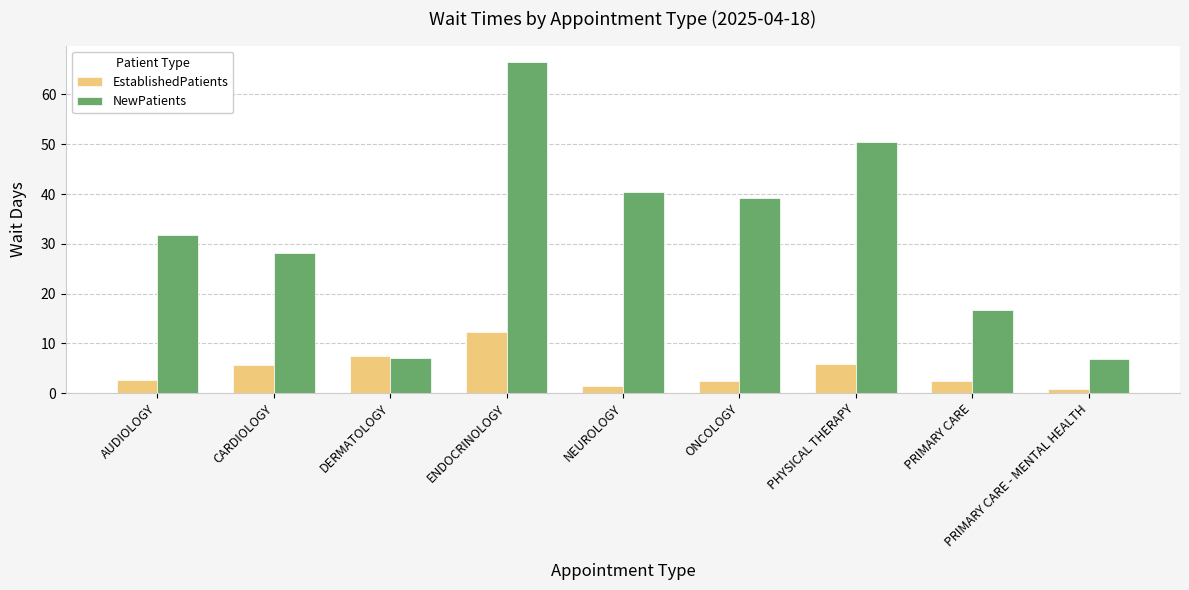

What is the difference between the maximum and second lowest values in the NewPatients series?

59.5